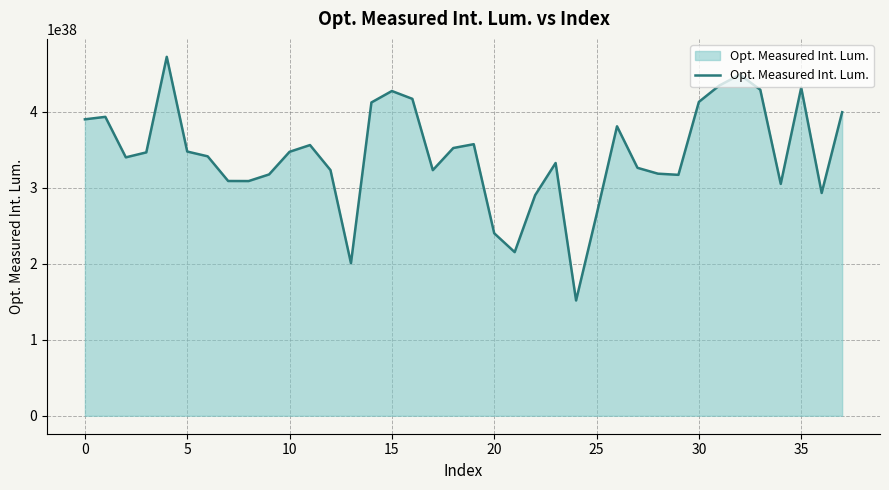

Does the chart display data point markers on the line(s)?

No